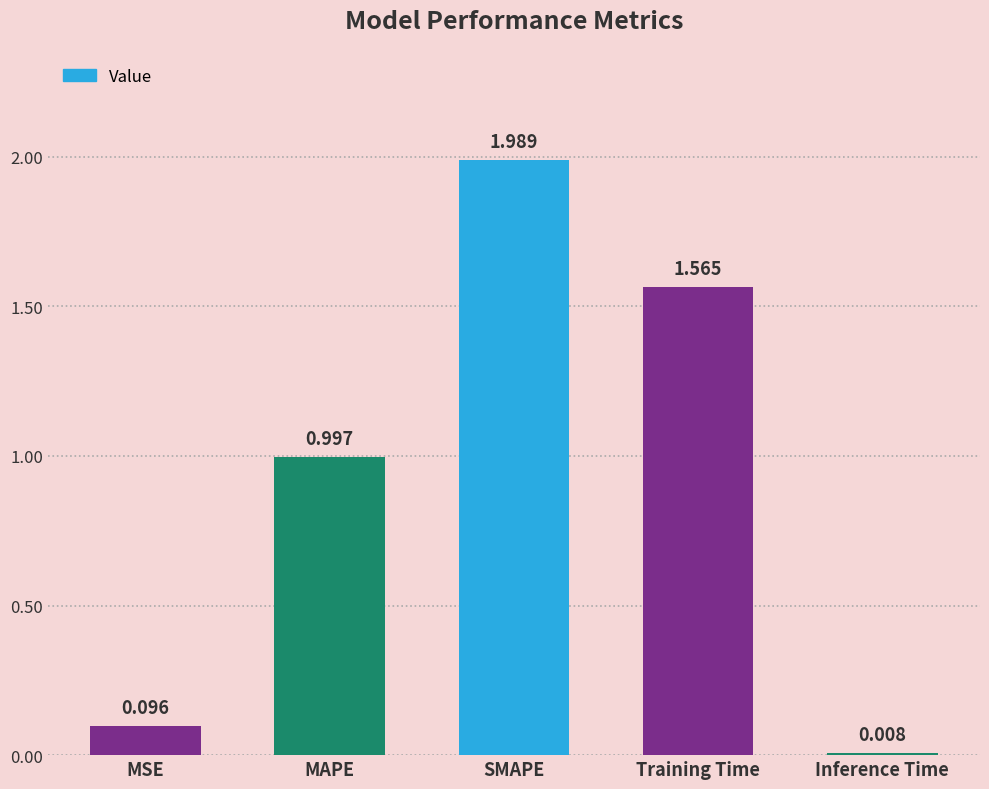

List the labels in order of value, largest first.

SMAPE, Training Time, MAPE, MSE, Inference Time